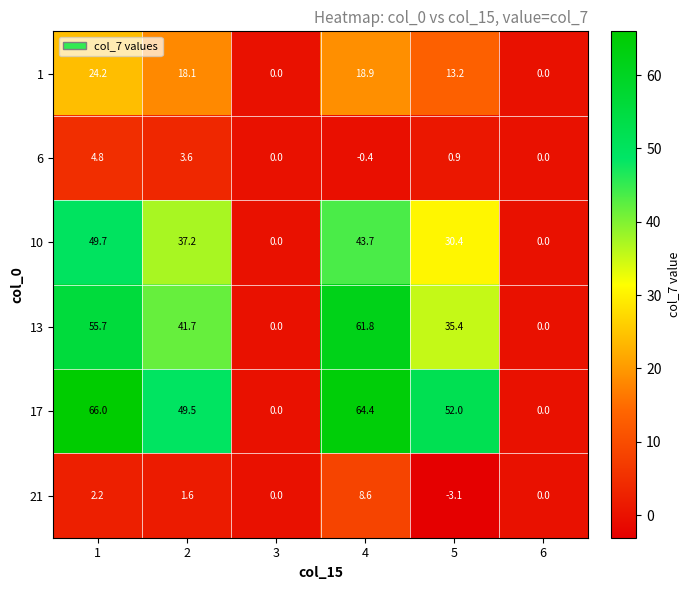

Which label corresponds to the largest value in the chart?

1